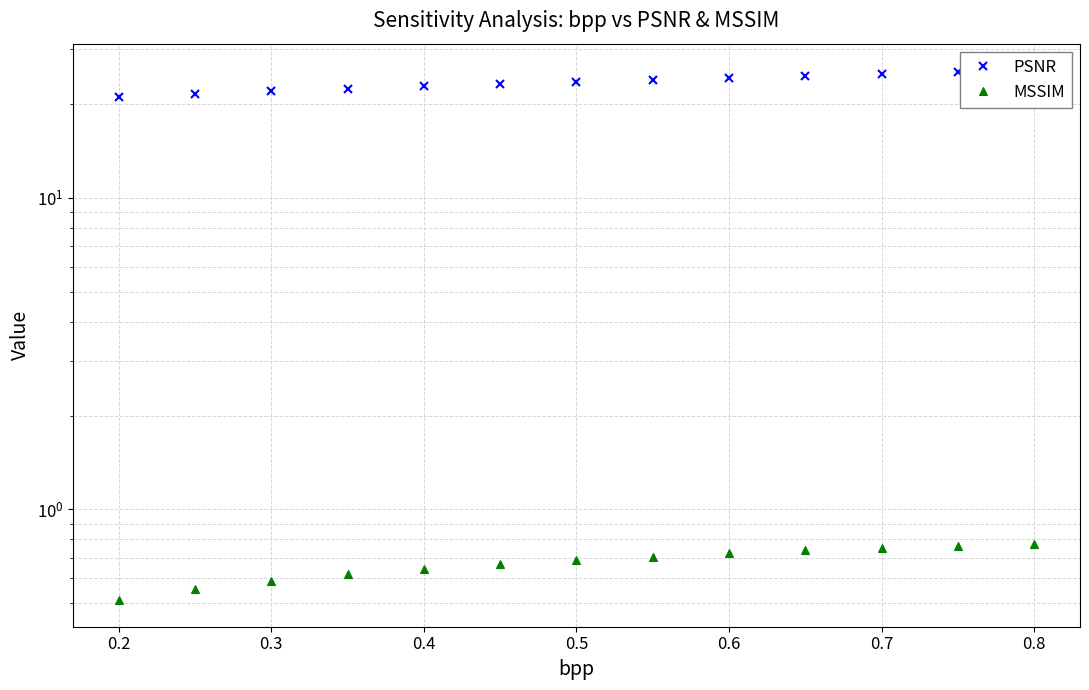

Is this an area chart (filled region under the line)?

No